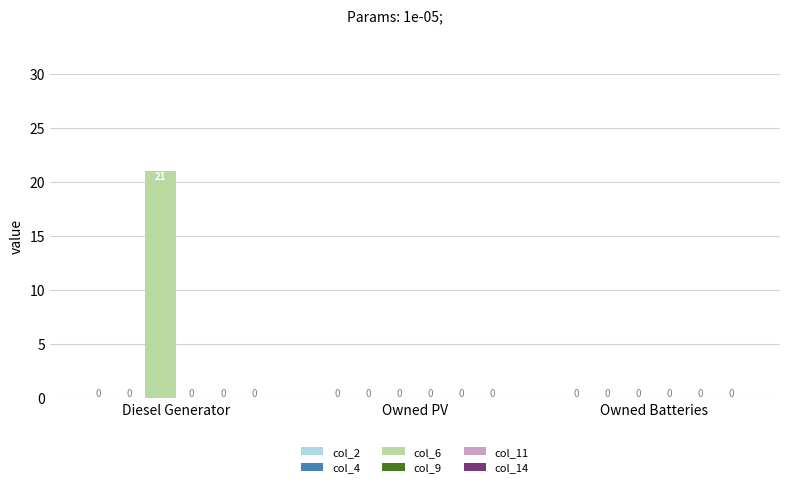

How many data points does each series have?

3